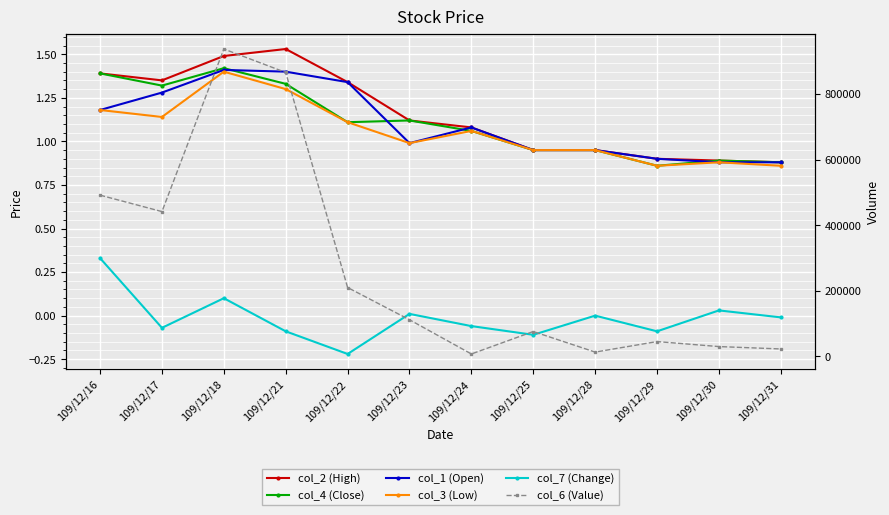

List the series in order of their peak value, lowest first.

col_7 (Change), col_3 (Low), col_1 (Open), col_4 (Close), col_2 (High), col_6 (Value)